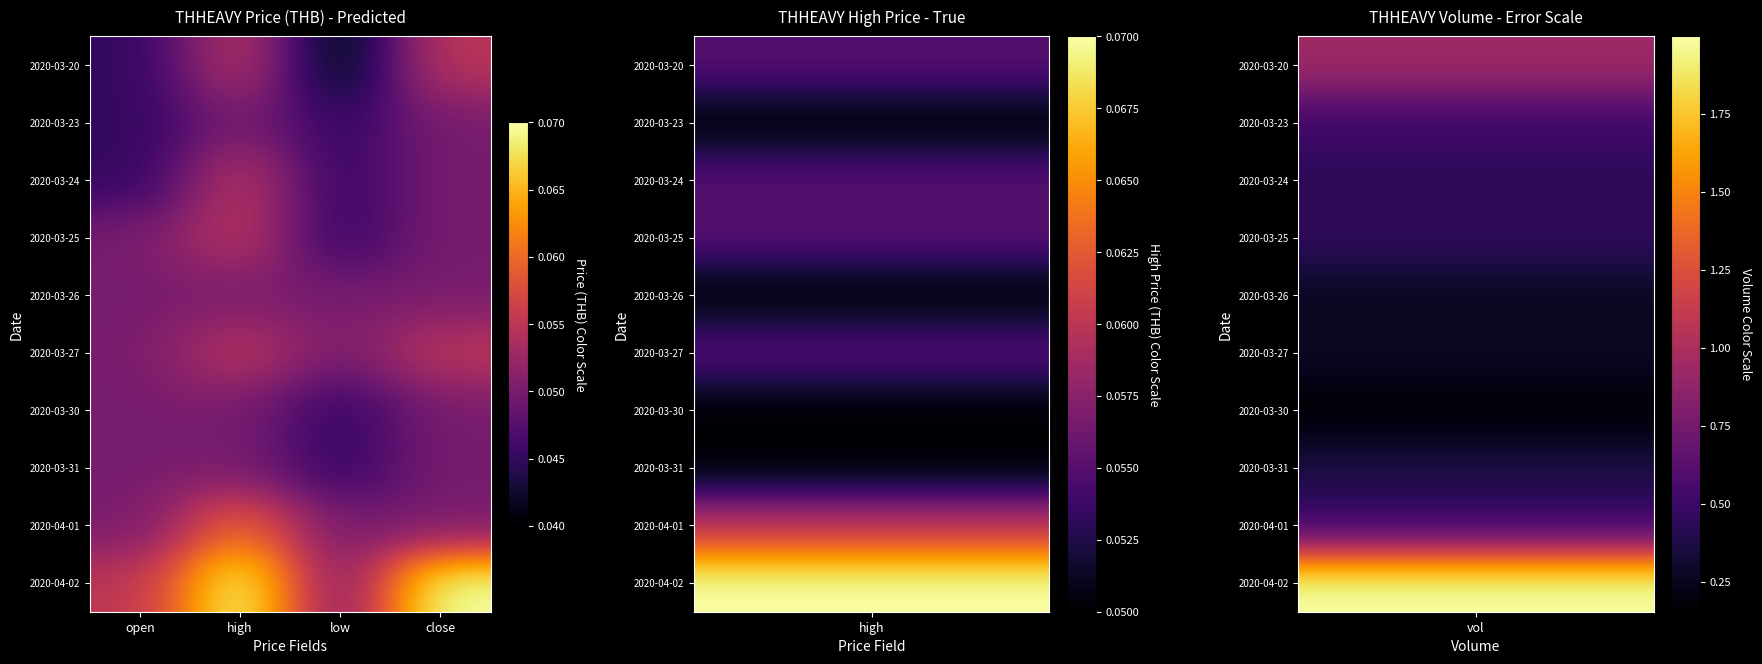

Reading left to right, extract all data points from this chart.

2020-03-20: open=0.0	high=0.1	low=0.0	close=0.1
2020-03-23: open=0.0	high=0.1	low=0.0	close=0.1
2020-03-24: open=0.0	high=0.1	low=0.0	close=0.1
2020-03-25: open=0.1	high=0.1	low=0.0	close=0.1
2020-03-26: open=0.1	high=0.1	low=0.1	close=0.1
2020-03-27: open=0.1	high=0.1	low=0.1	close=0.1
2020-03-30: open=0.1	high=0.1	low=0.0	close=0.1
2020-03-31: open=0.1	high=0.1	low=0.0	close=0.1
2020-04-01: open=0.1	high=0.1	low=0.1	close=0.1
2020-04-02: open=0.1	high=0.1	low=0.1	close=0.1